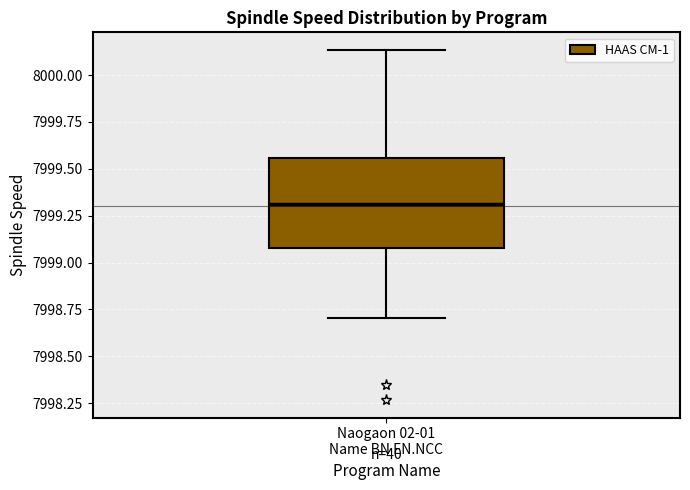

Transcribe this box plot: give where the median line is, the range the box spans, and where the two whiskers end, as read against the y-axis. The values are not printed on the chart, so give them approximately, as read against the axis.

median 7999.30, box 7999.10 to 7999.55, whiskers 7998.70 to 8000.15